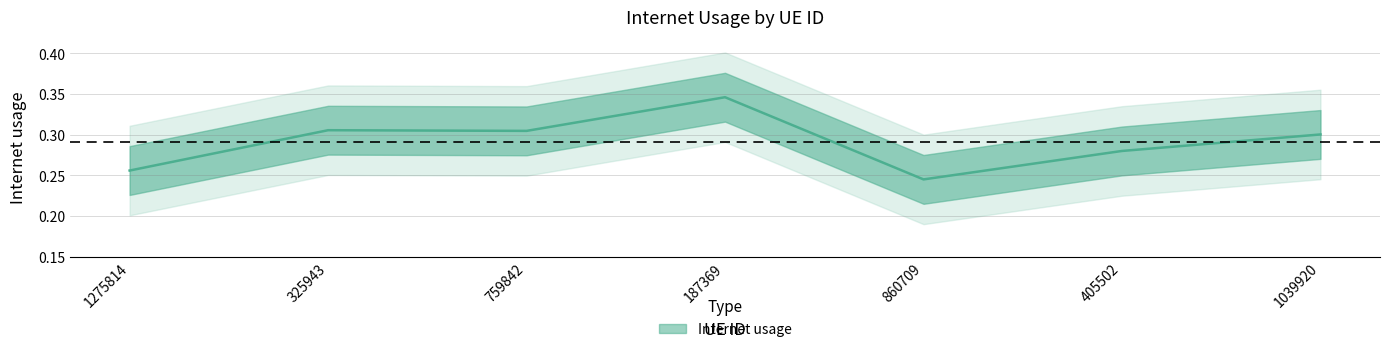

True or false: the data shows 0.2 at 1275814.

False